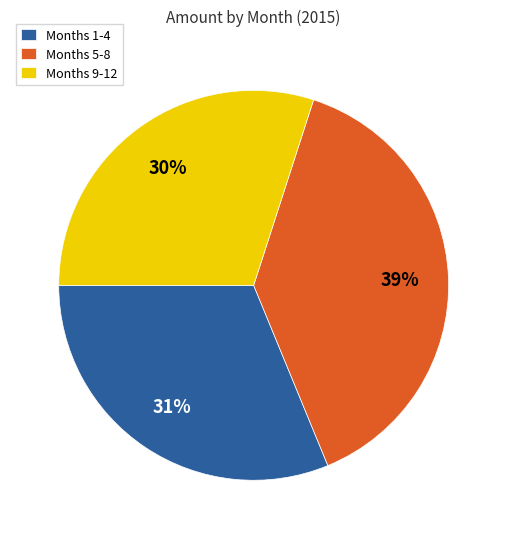

Is the sum of Months 5-8 and Months 9-12 greater than half?

Yes